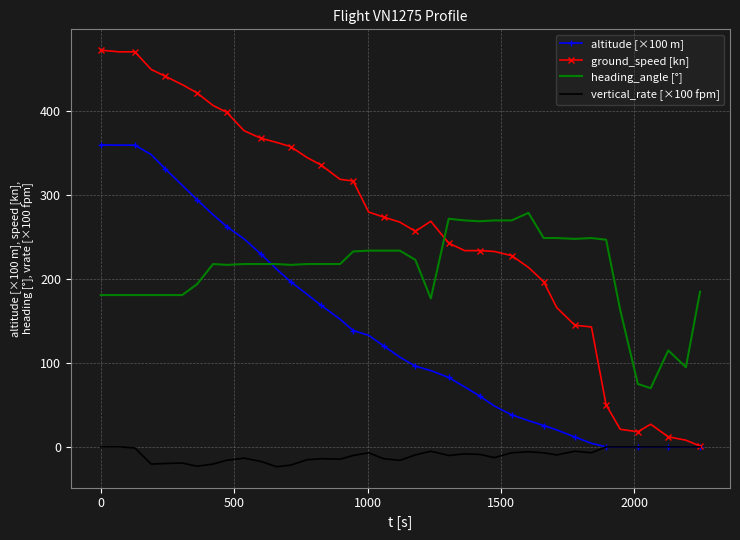

What is the average value of the altitude [×100 m] series?

137.9